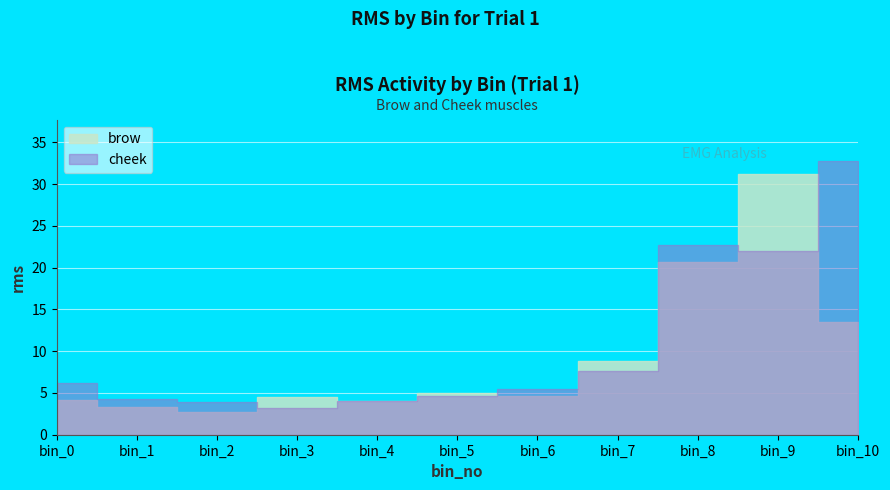

Between bin_1 and bin_3, which series saw the biggest shift?

brow